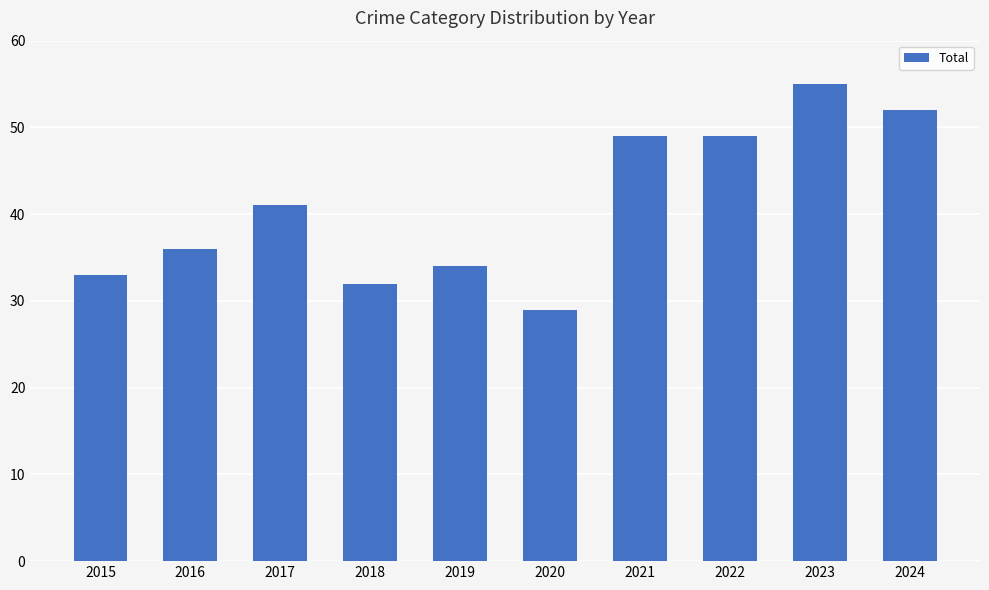

What is the value of the 7th bar from the left?

49